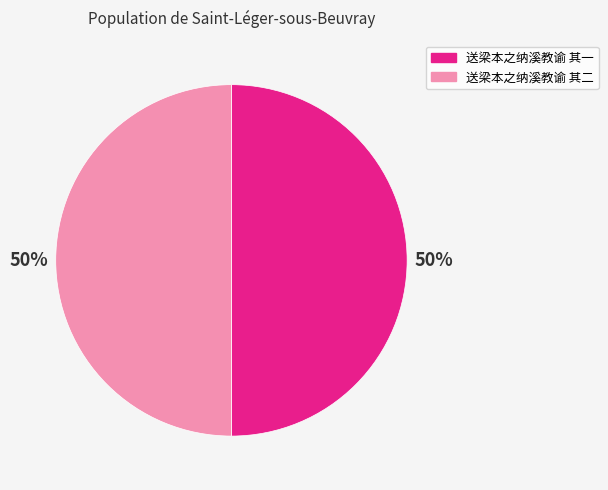

Do 送梁本之纳溪教谕 其一 and 送梁本之纳溪教谕 其二 together represent more than half of the pie?

Yes